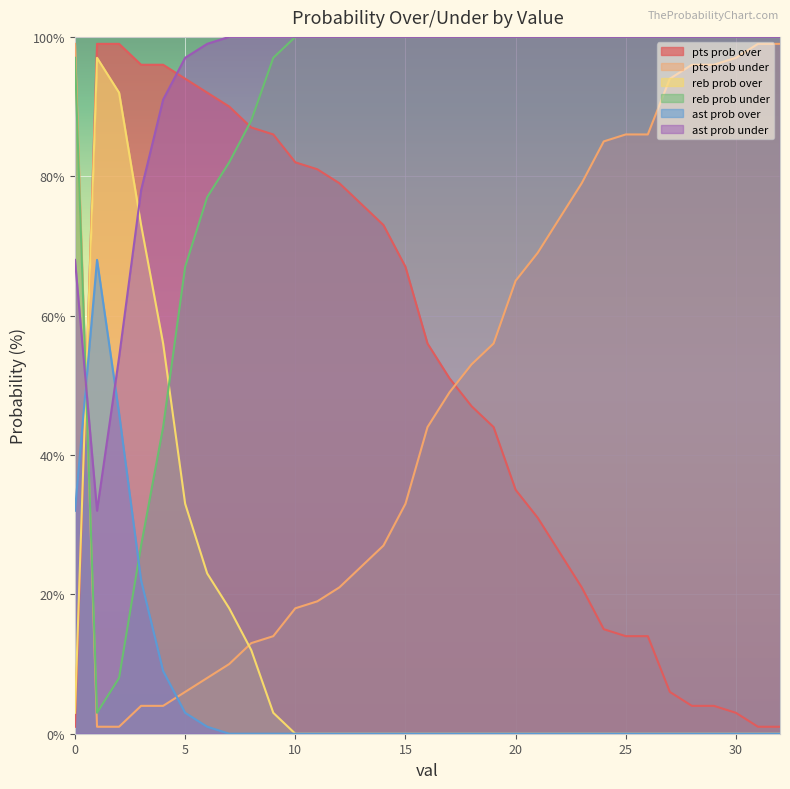

Which series has the largest total across all categories?

ast prob under